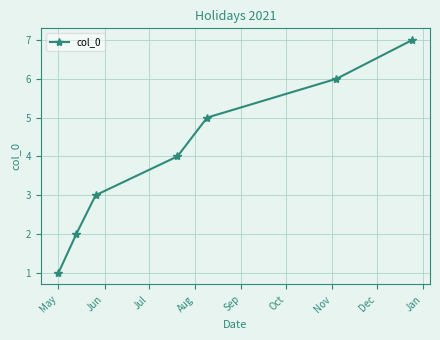

True or false: there are more than 0 points higher than both neighbors.

False